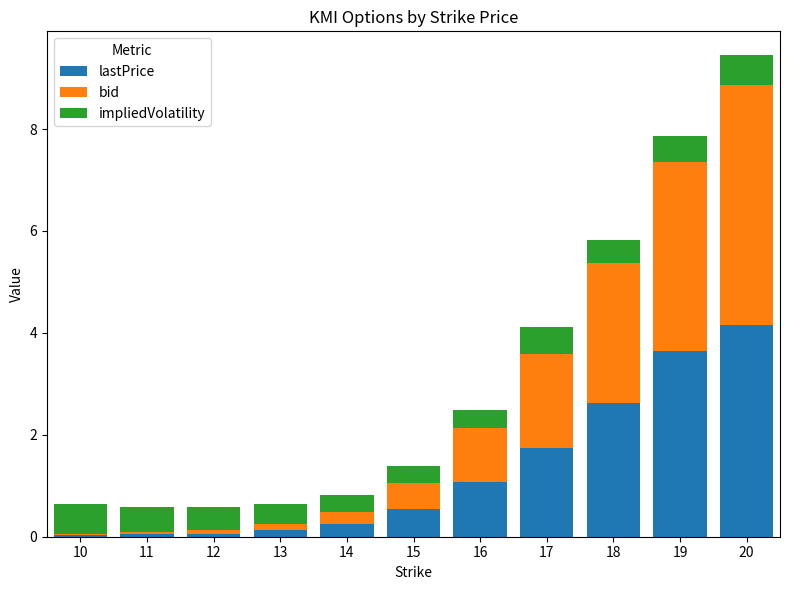

What is the sum of all lastPrice values?

14.3